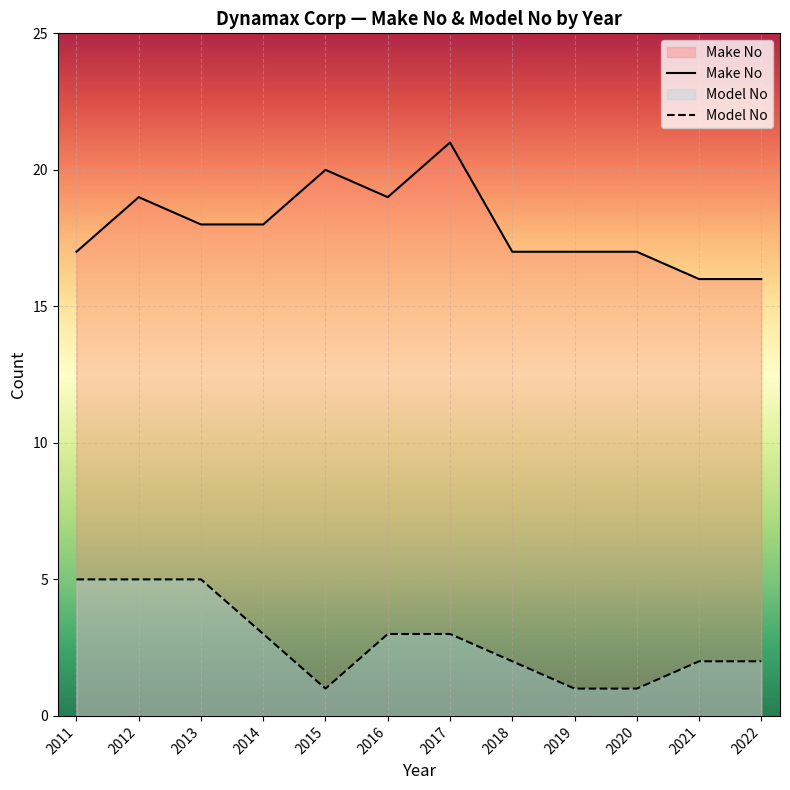

At which label does Model No reach its peak?

2011